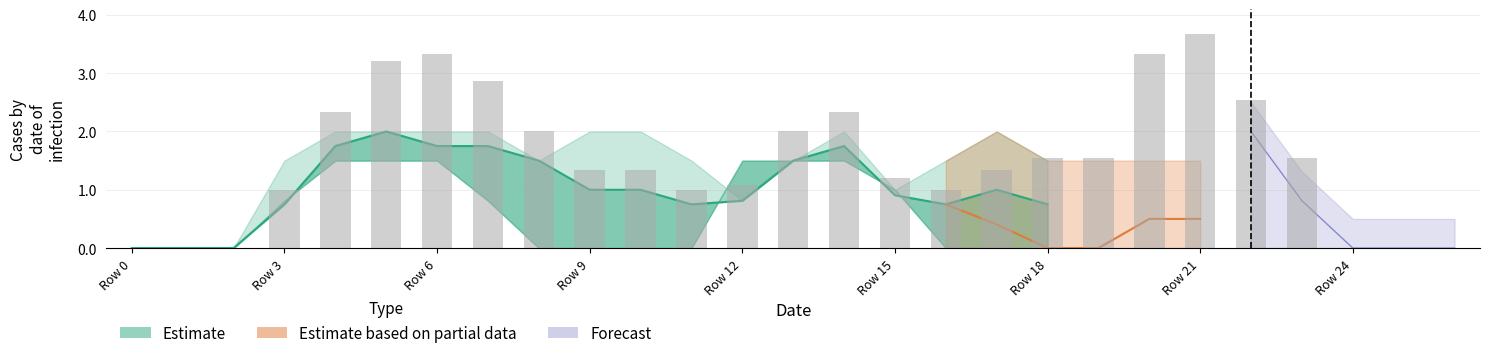

Count the number of categories in the chart.

27